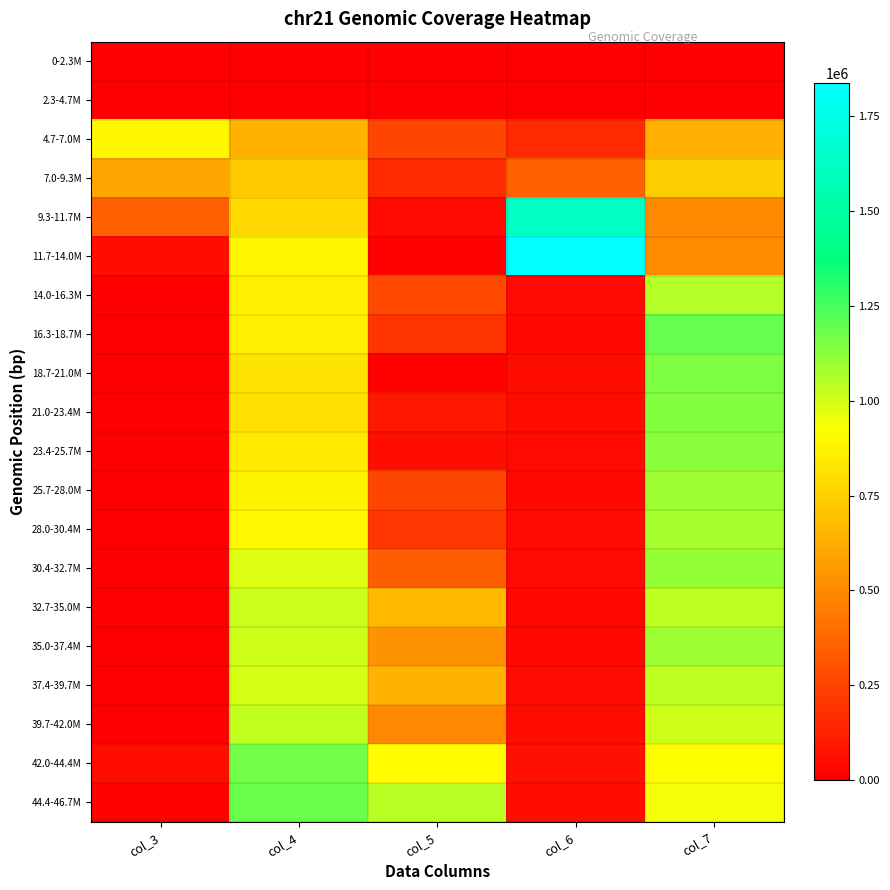

At how many categories does at least one series exceed 875658?

5